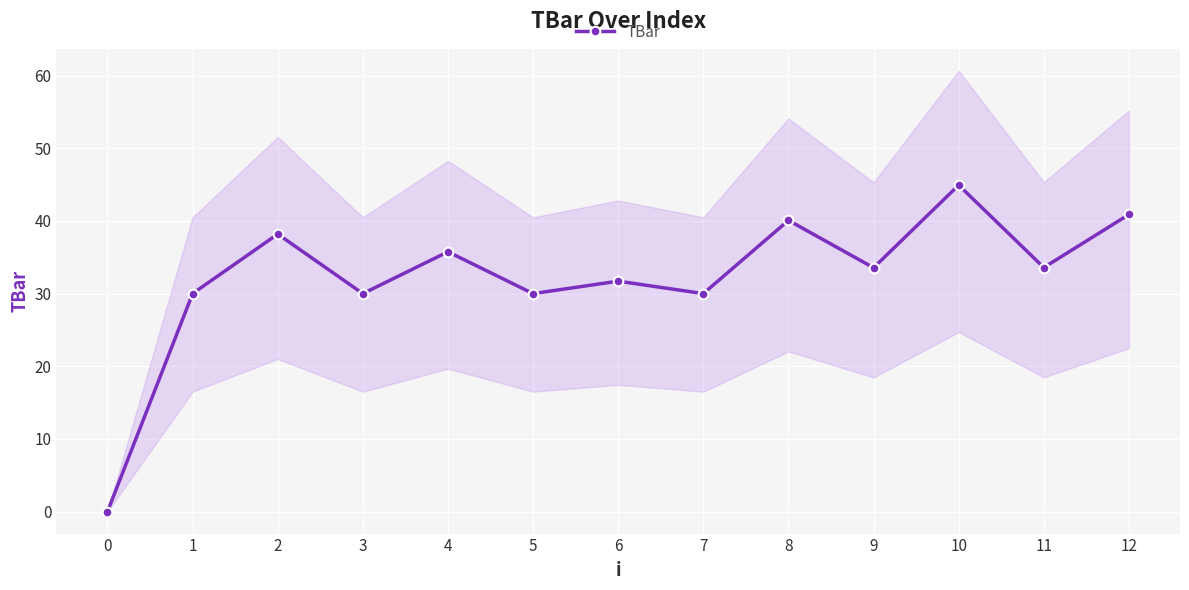

At which label is the value closest to 22?

1